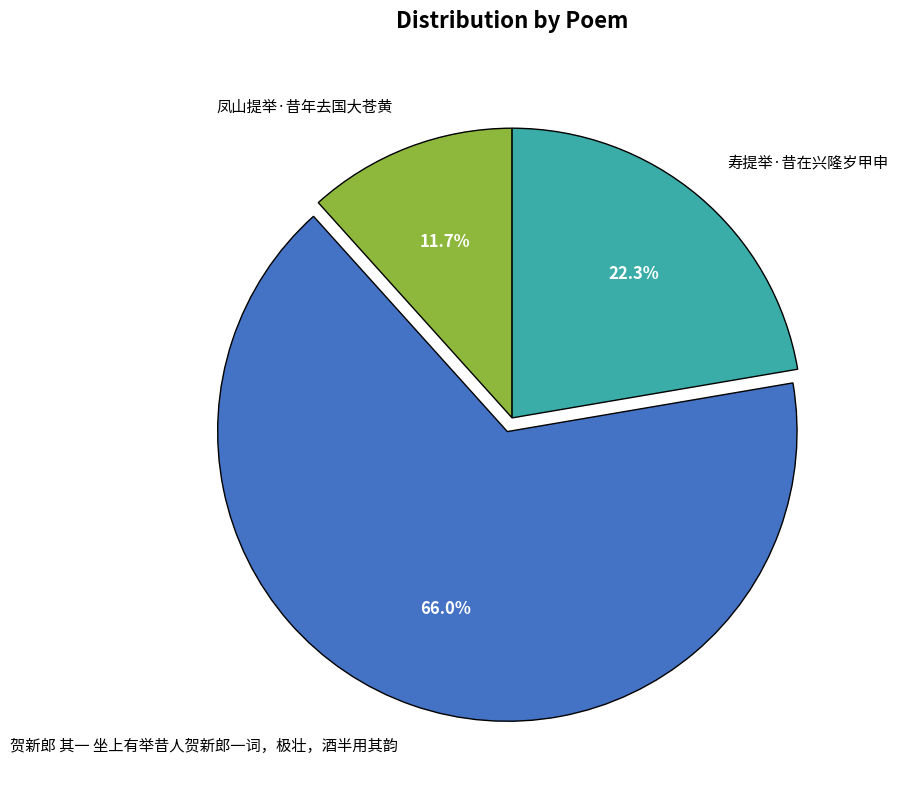

What percentage is the 寿提举·昔在兴隆岁甲申 slice, to the nearest percent?

22%